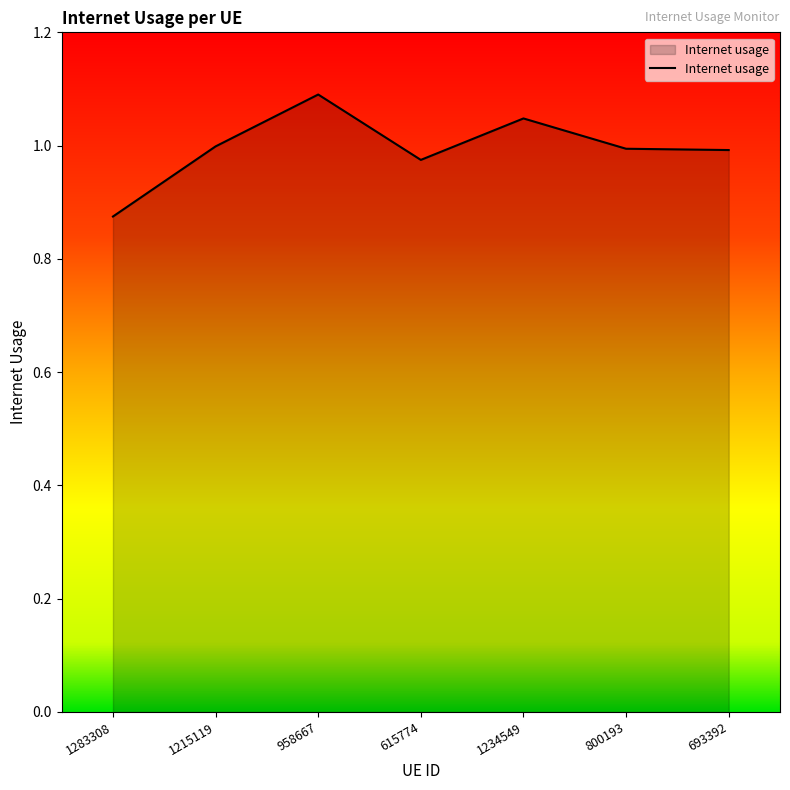

Does the chart have visible grid lines?

No